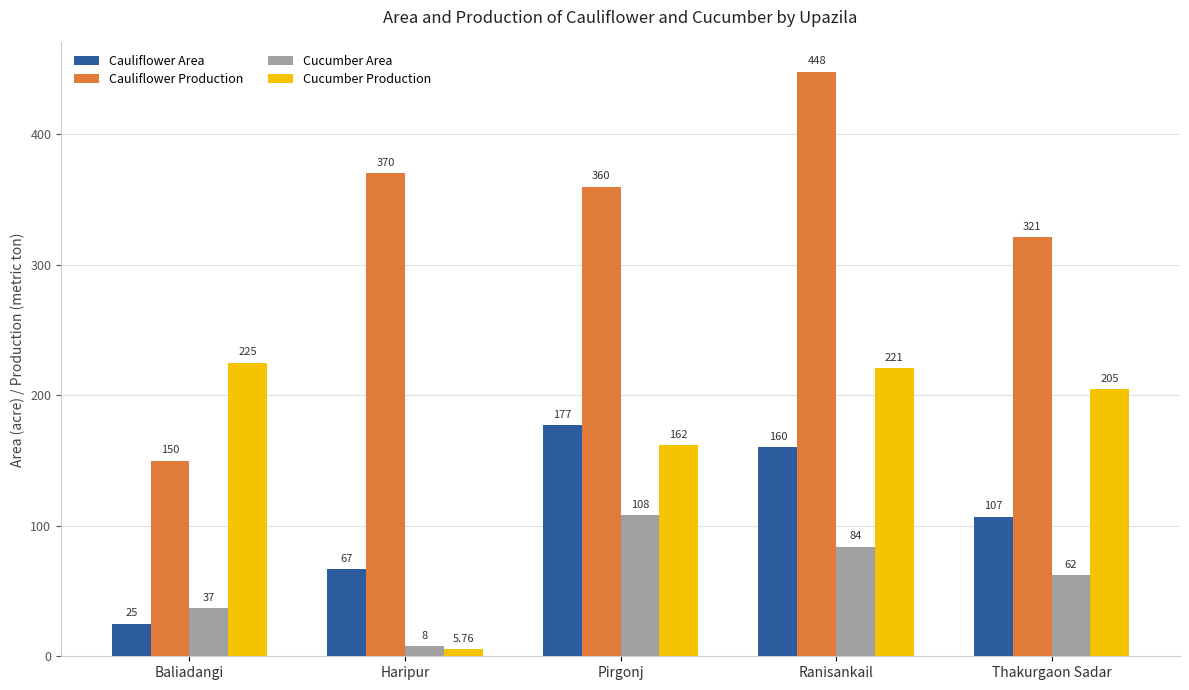

How many bars are there in each group?

4